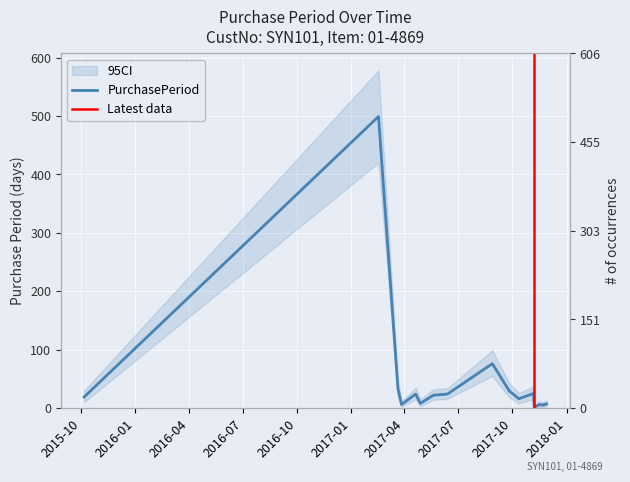

Is it true that the value at 2017-10-12 is 7?

False